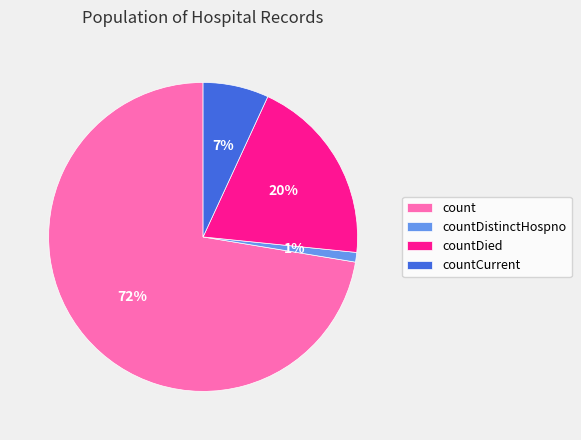

Between countCurrent and countDied, which is larger?

countDied